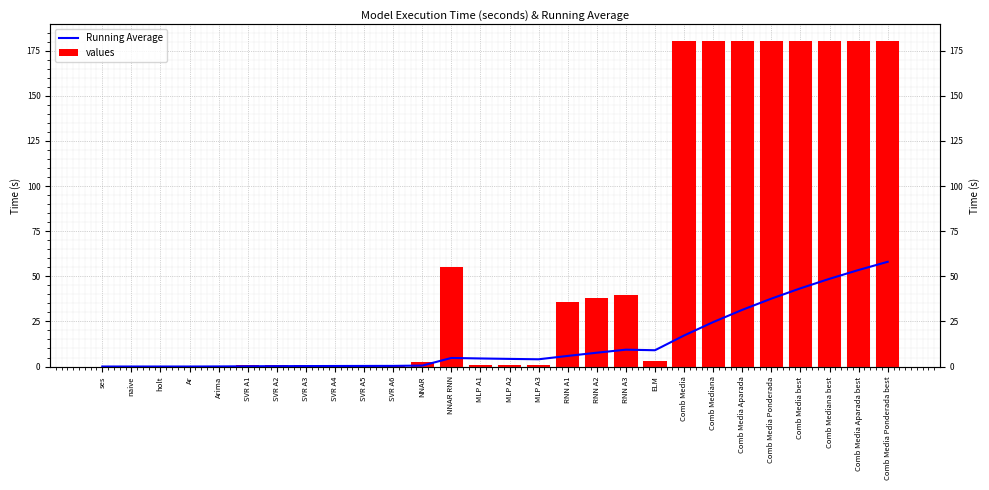

How many groups of bars are there?

28